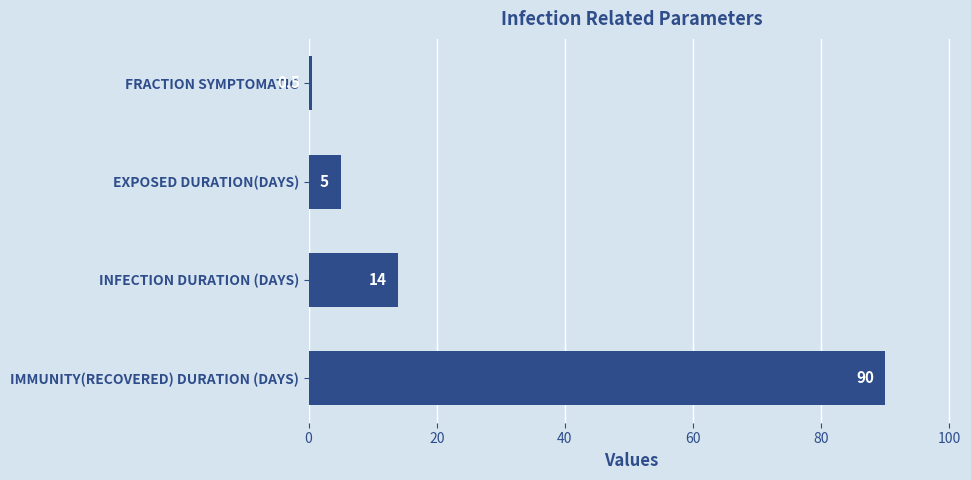

Rank the categories by value from lowest to highest.

FRACTION SYMPTOMATIC, EXPOSED DURATION(DAYS), INFECTION DURATION (DAYS), IMMUNITY(RECOVERED) DURATION (DAYS)